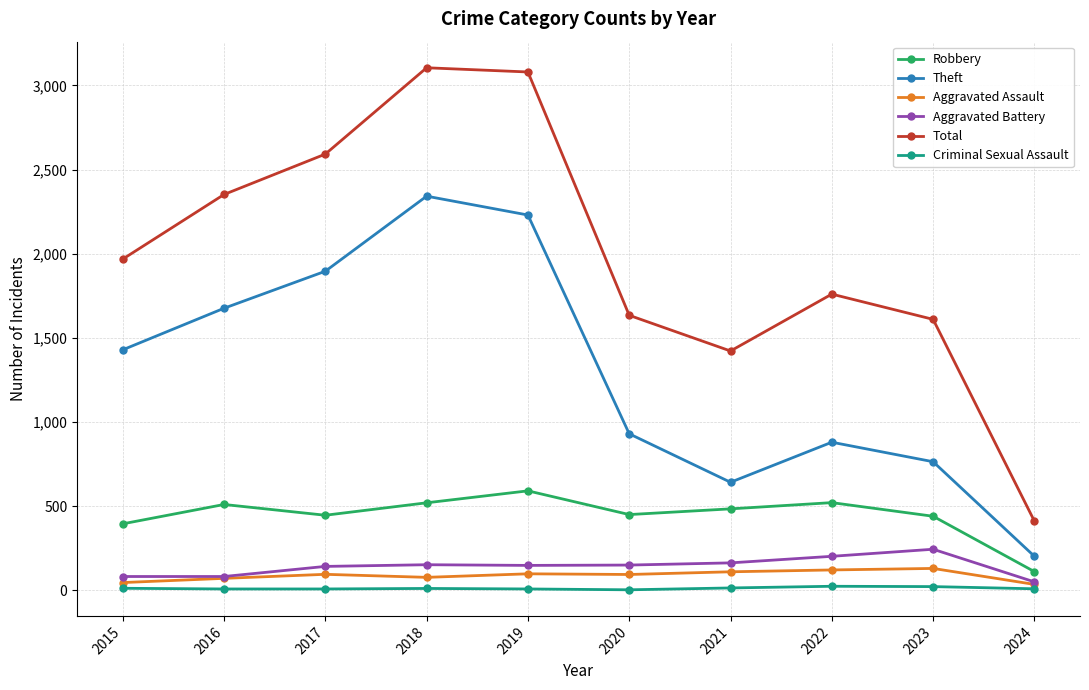

The value of Robbery at 2018 is 520. True or false?

True